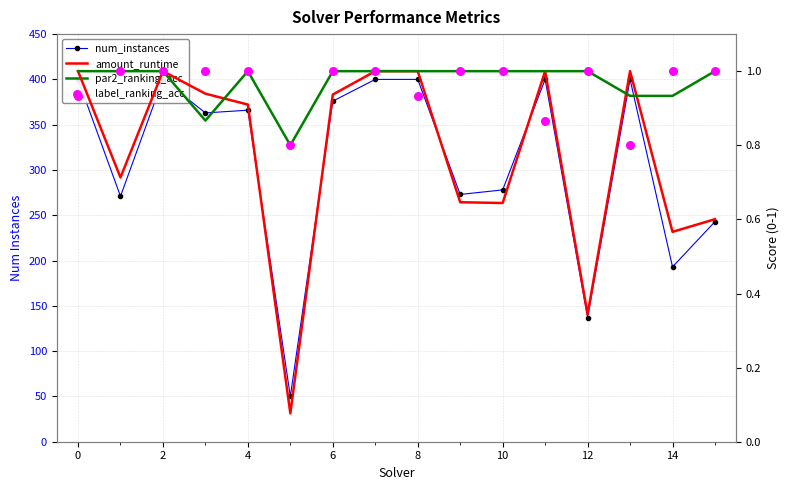

Which series has the largest total across all categories?

num_instances